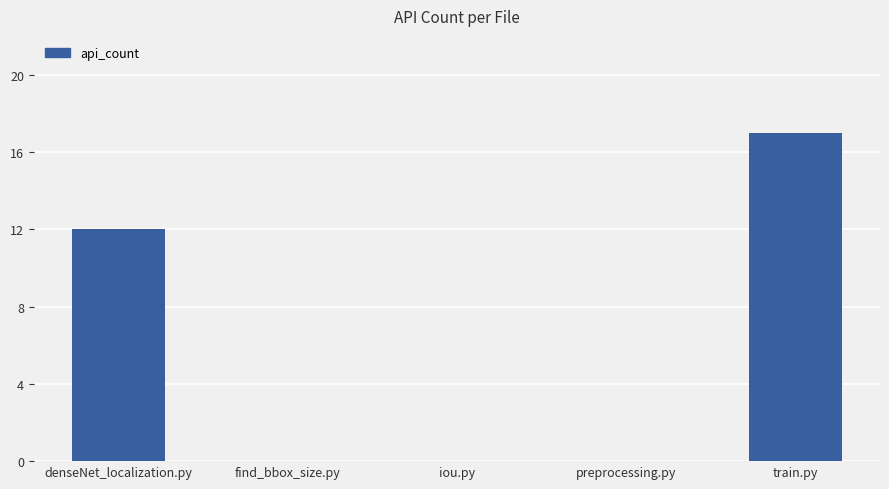

Reading left to right, transcribe all the data shown in this chart.

denseNet_localization.py=12	find_bbox_size.py=0	iou.py=0	preprocessing.py=0	train.py=17